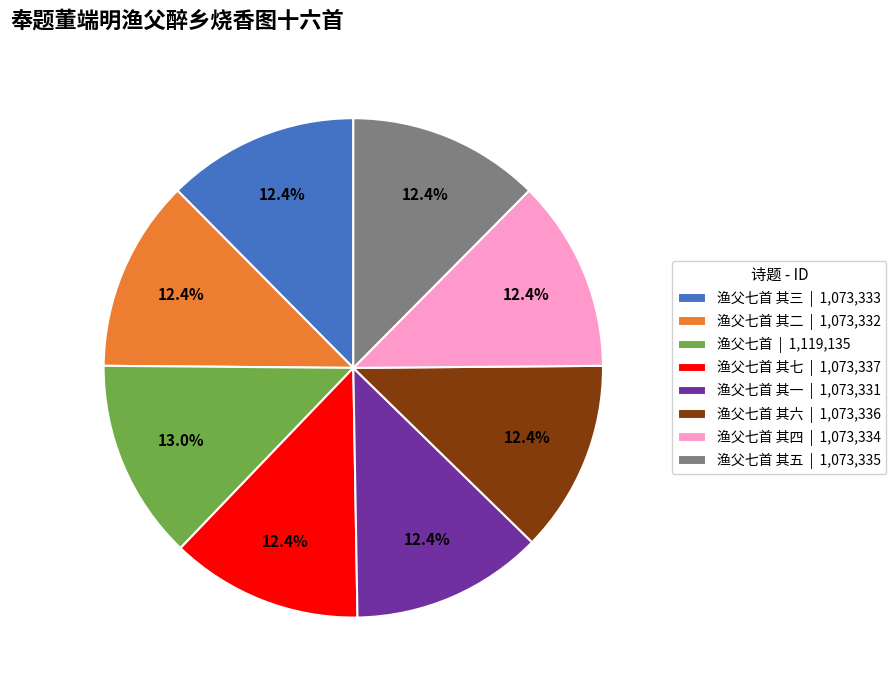

What portion of the pie excludes 渔父七首 其七 | 1,073,337?

87.6%